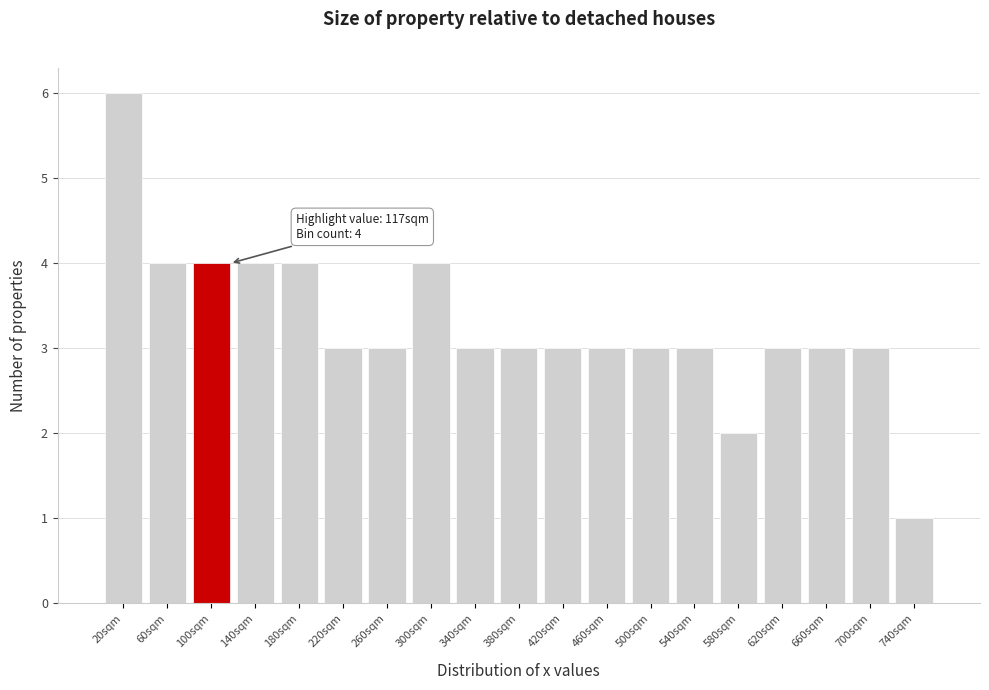

Which range on the x-axis has the tallest bar?

0 to 40